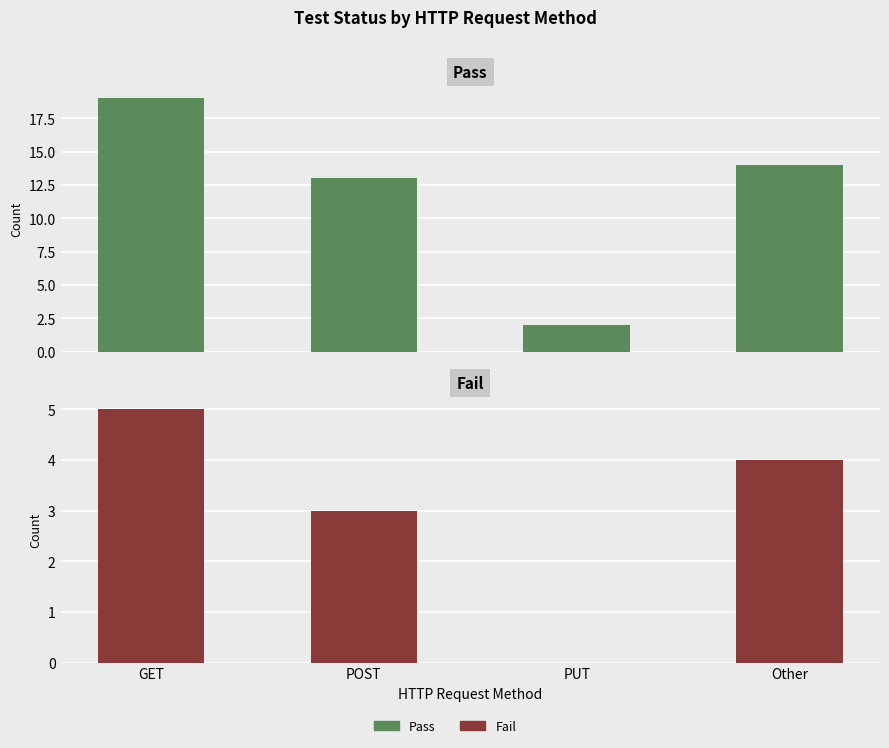

Where is Pass nearest to the value 10?

POST